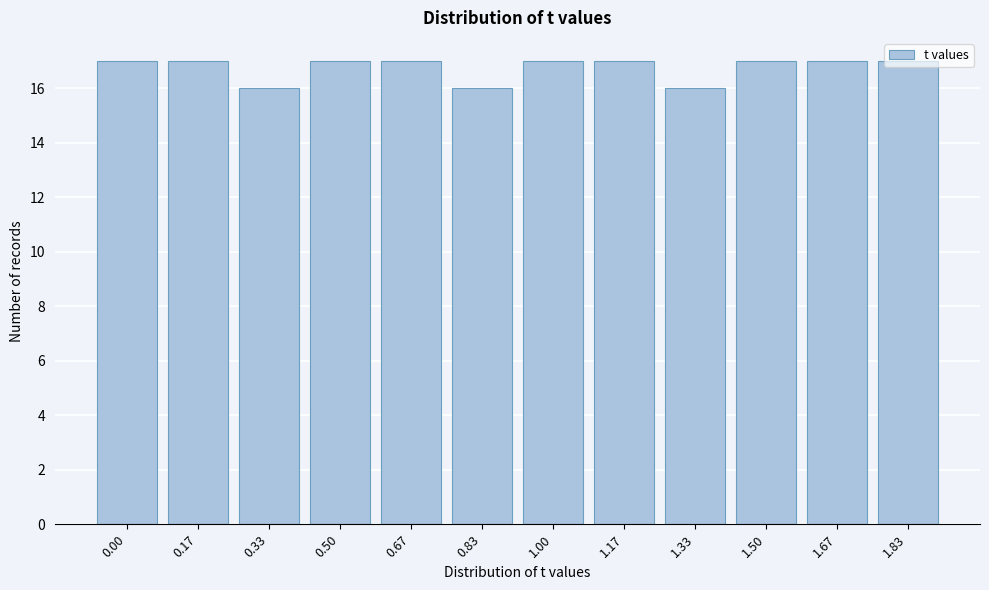

What is the sum of all values?

201